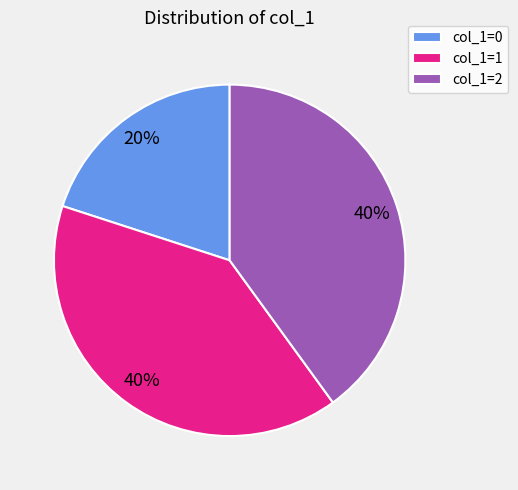

To the nearest percent, what percentage of the pie is col_1=0?

20%